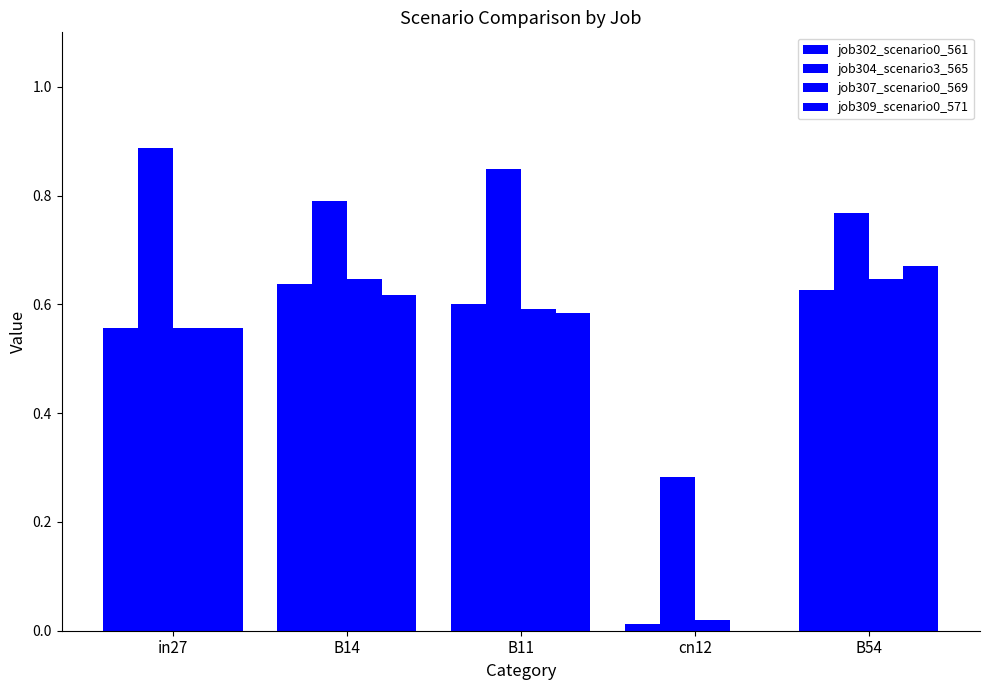

What is the difference between the highest and lowest values at in27?

0.3